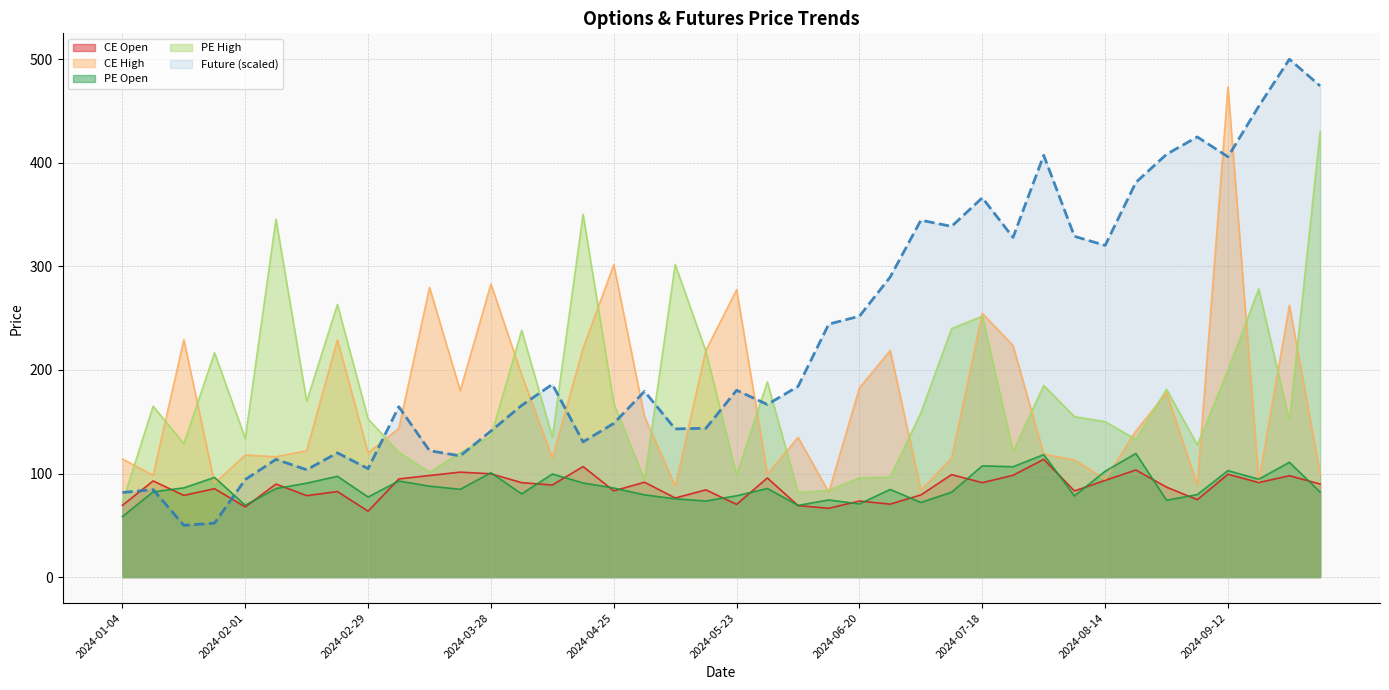

Which series has the largest total across all categories?

Future (scaled)